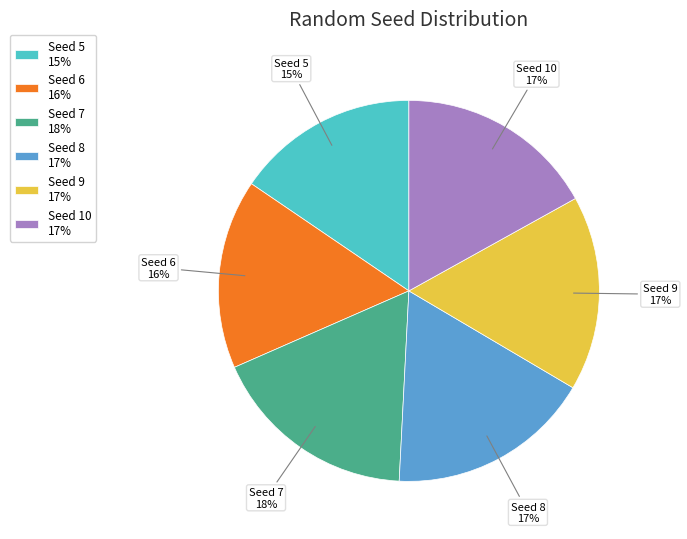

Which has a higher value, Seed 10 17% or Seed 5 15%?

Seed 10 17%